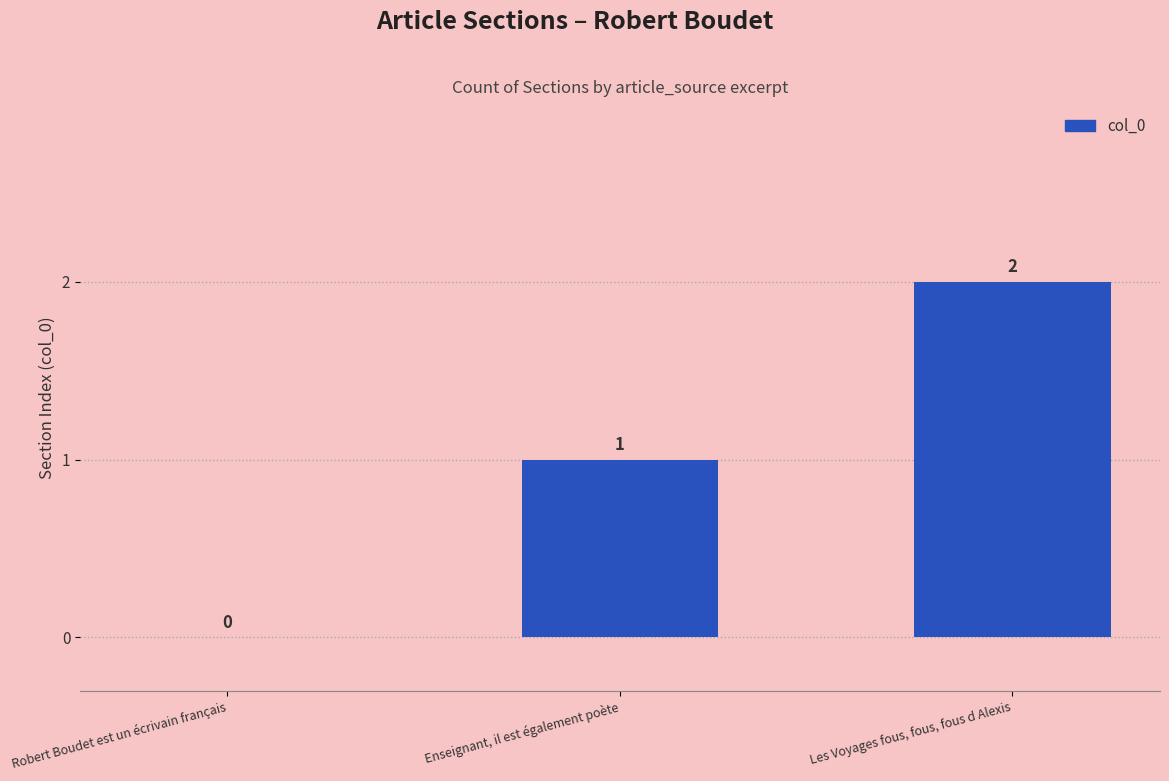

Which category has the highest value across all series?

Les Voyages fous, fous, fous d Alexis